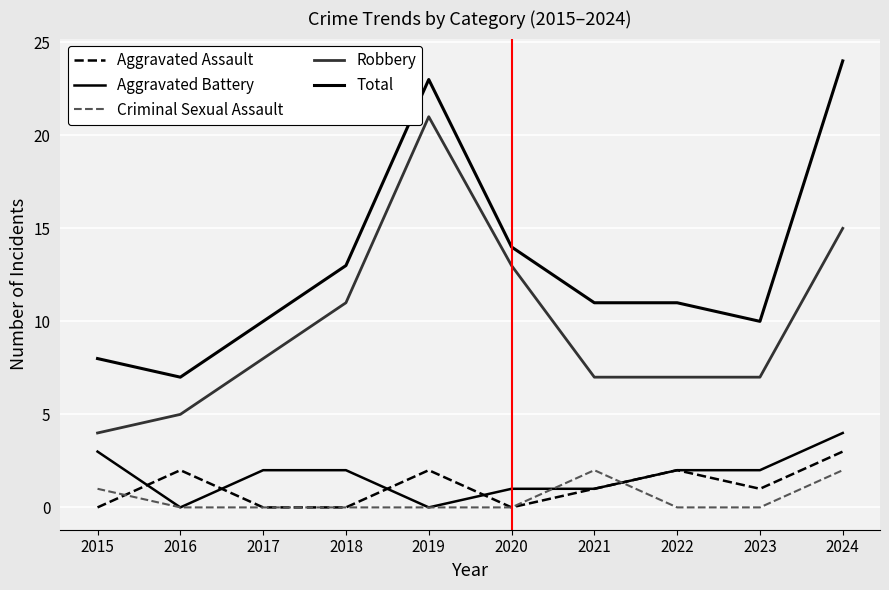

Does the chart have visible grid lines?

Yes